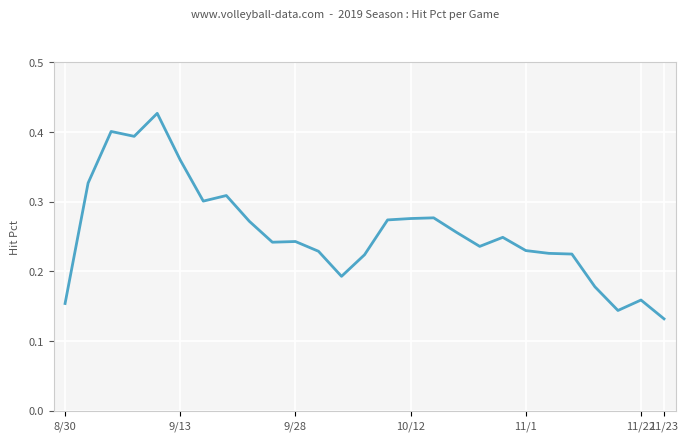

What is the sum of all values?

6.9